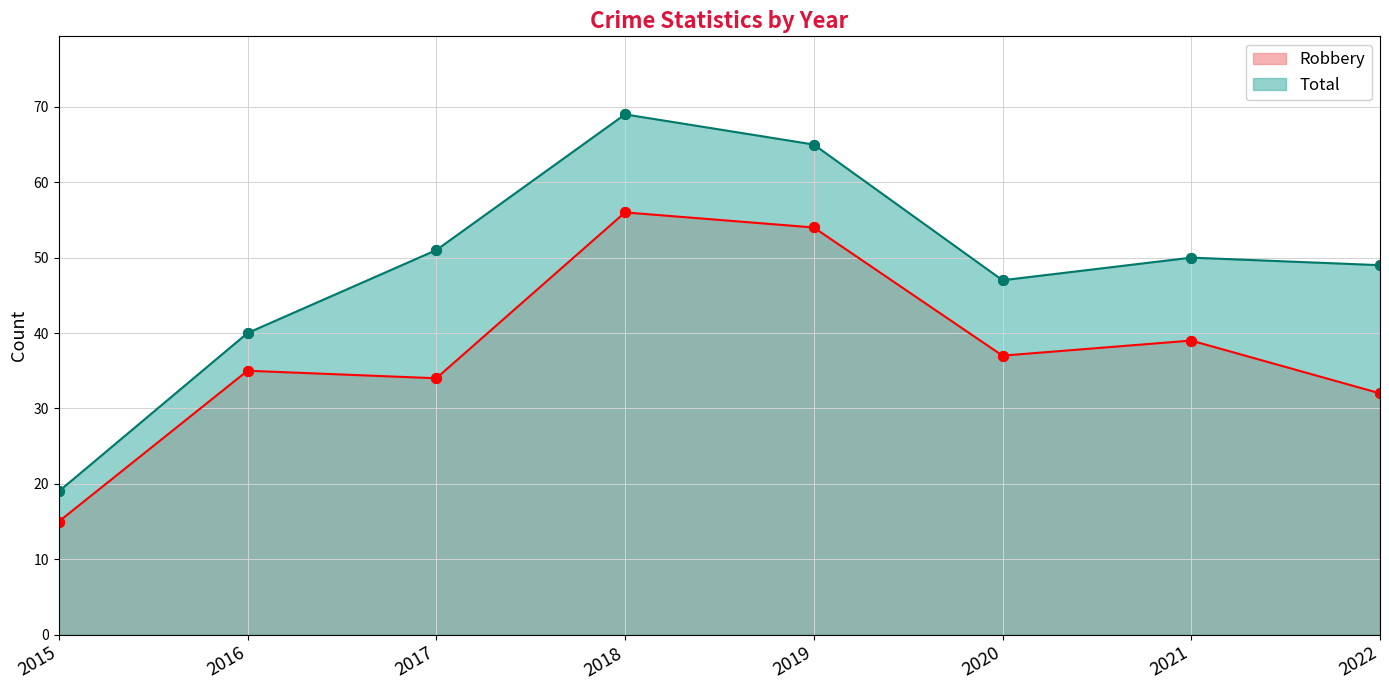

Reading left to right, extract all data points from this chart.

Robbery: 2015=15	2016=35	2017=34	2018=56	2019=54	2020=37	2021=39	2022=32
Total: 2015=19	2016=40	2017=51	2018=69	2019=65	2020=47	2021=50	2022=49